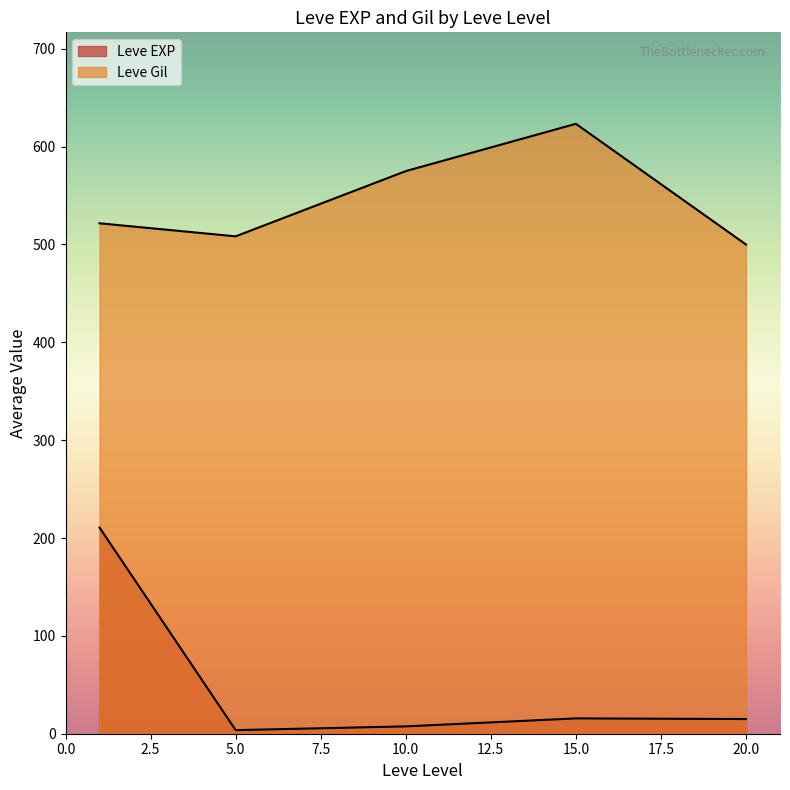

How many lines are shown in the chart?

2